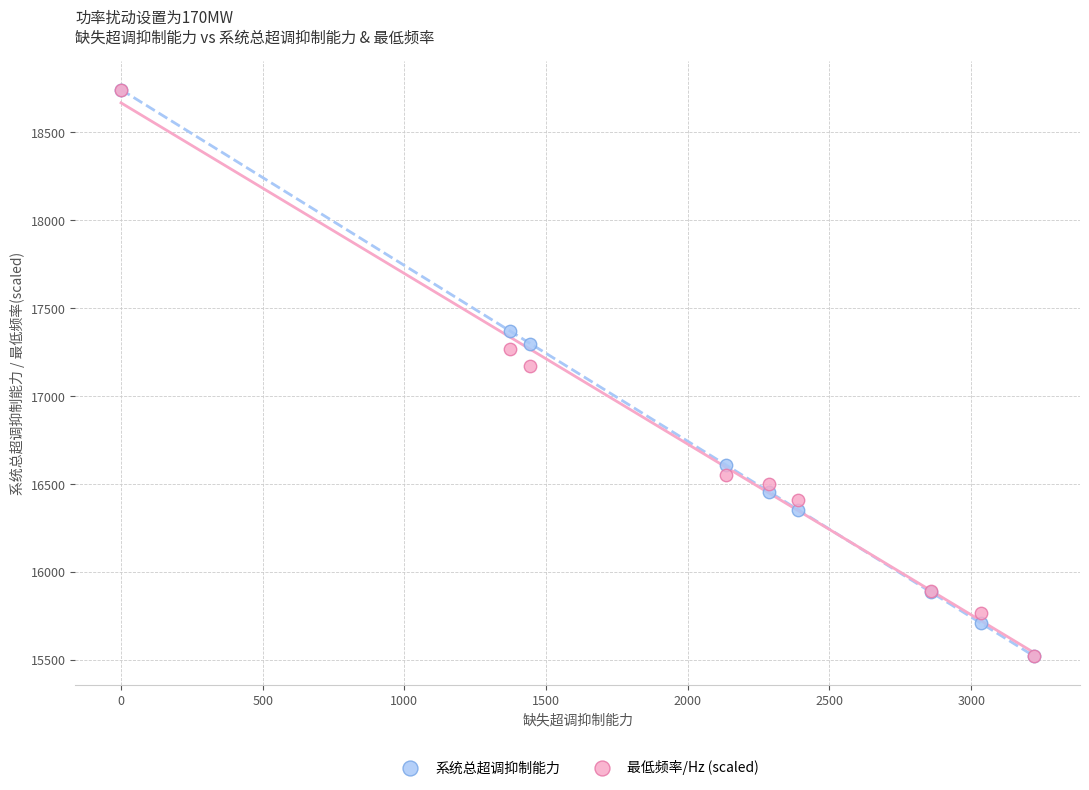

Across all series, what Y value is closest to 17130?

17167.4